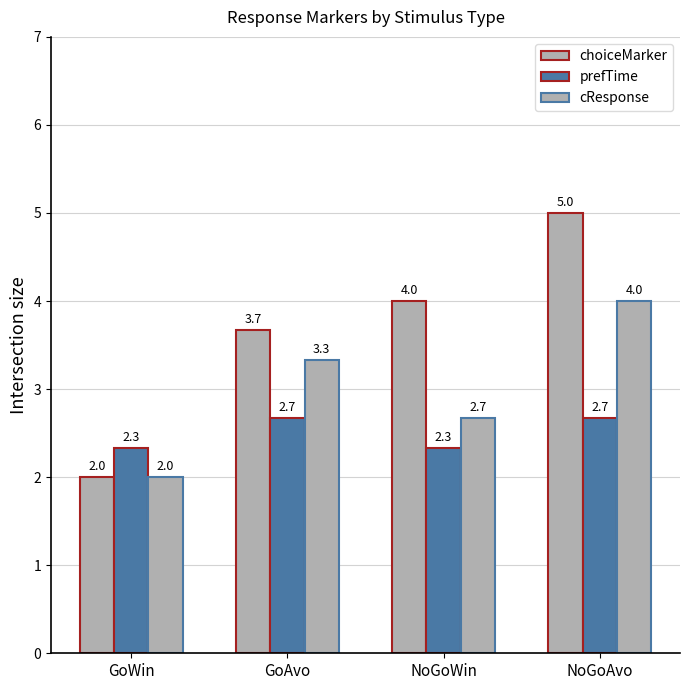

Reading right to left, list all the values displayed in this chart.

choiceMarker: 5.0	4.0	3.7	2.0
prefTime: 2.7	2.3	2.7	2.3
cResponse: 4.0	2.7	3.3	2.0